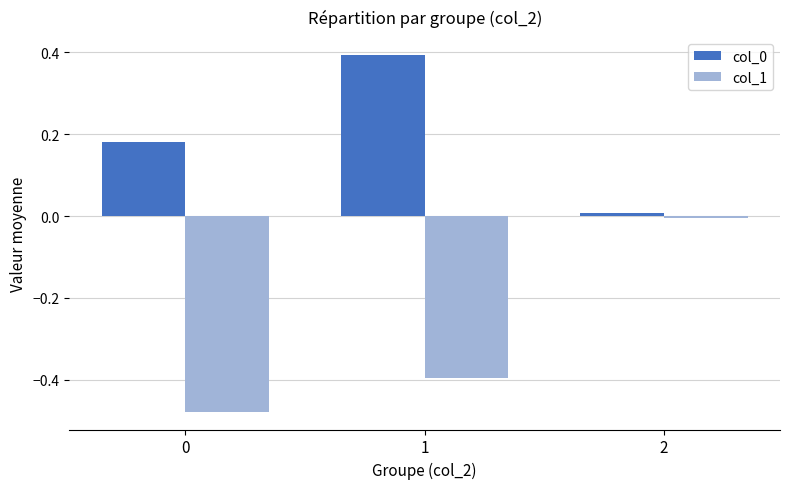

What is the average value of the col_1 series?

-0.3